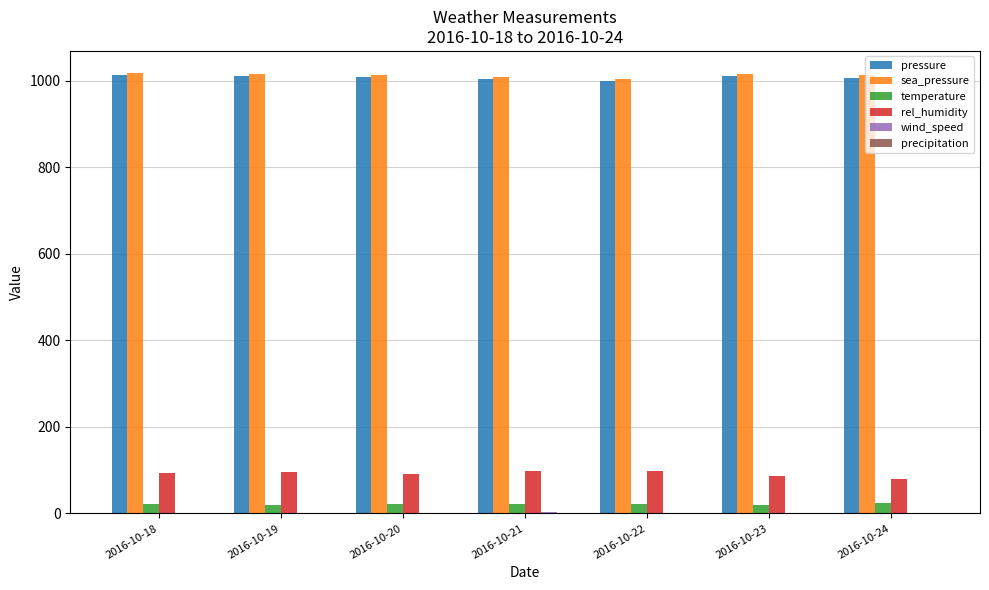

How many groups of bars are there?

7